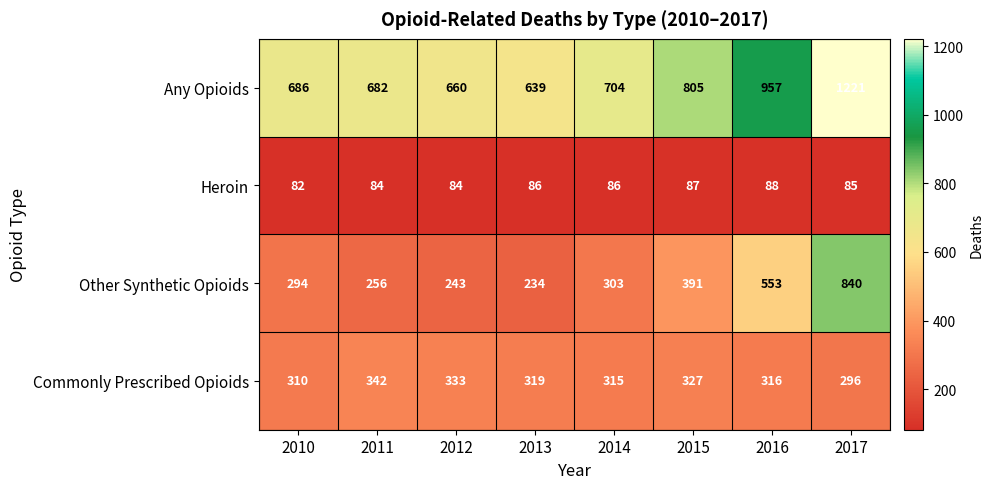

The value of Other Synthetic Opioids at 2011 is 165. True or false?

False